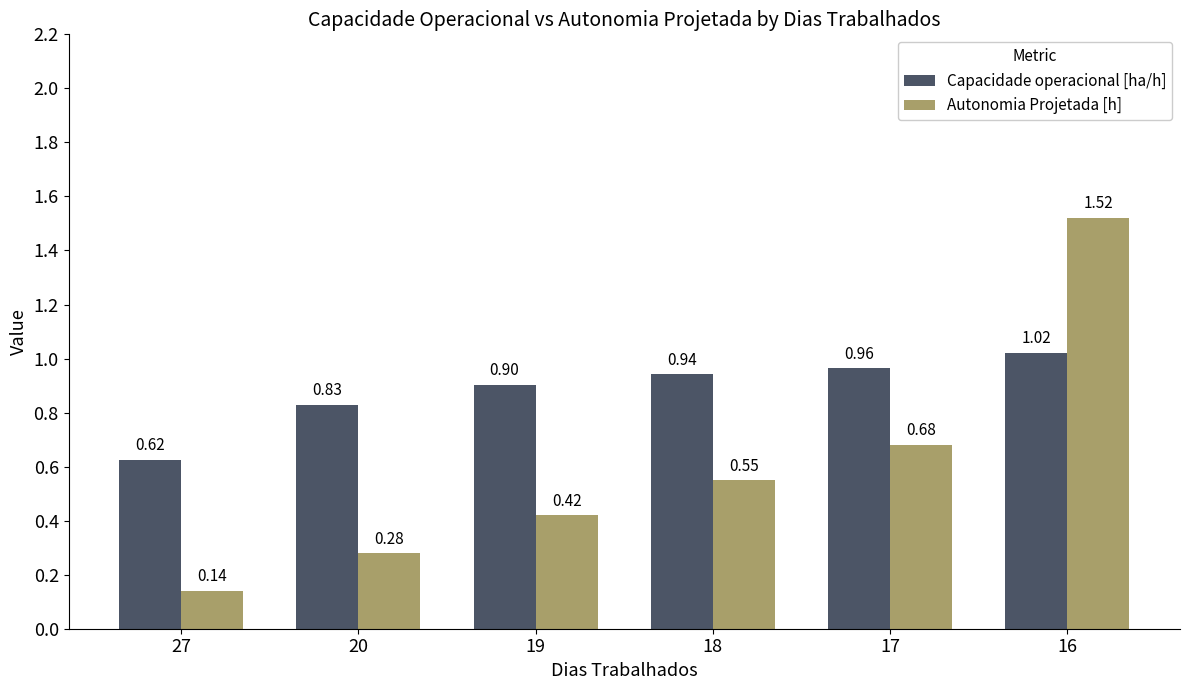

At which category is the sum across all series the highest?

16